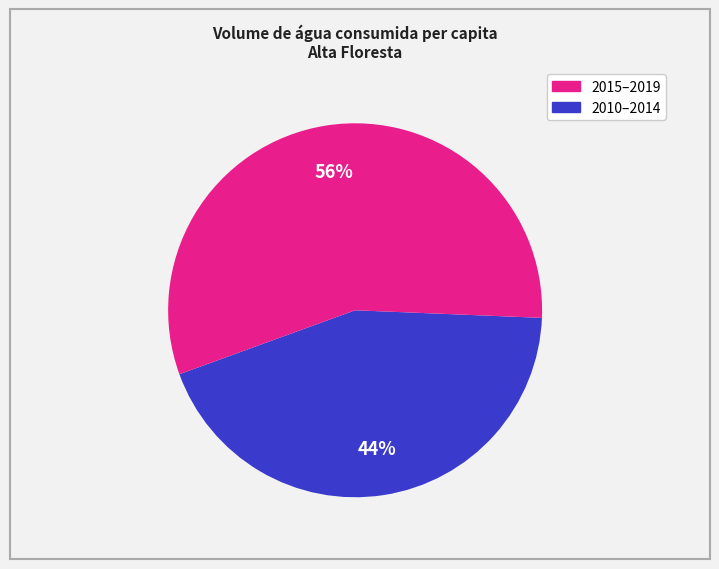

To the nearest percent, what is the difference between the largest and smallest slice percentages?

12%